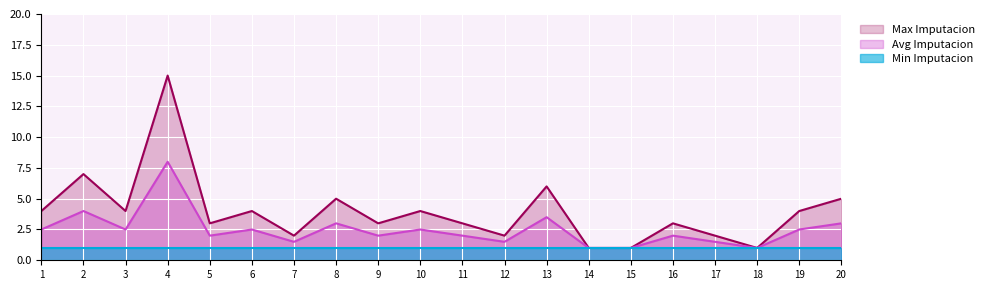

True or false: Max Imputacion and Avg Imputacion cross at least once.

False